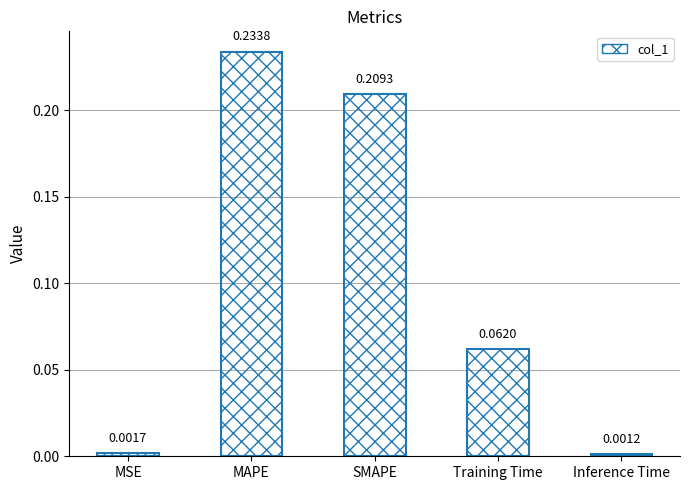

Between Inference Time and SMAPE, which is larger?

SMAPE